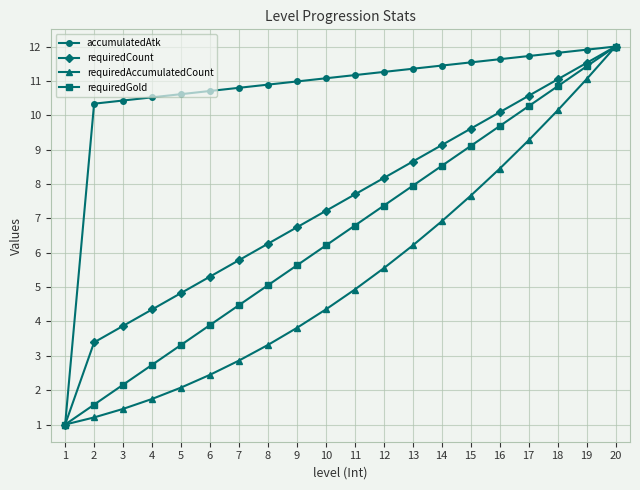

Reading right to left, extract all data points from this chart.

accumulatedAtk: 12.0	11.9	11.8	11.7	11.6	11.5	11.4	11.4	11.3	11.2	11.1	11.0	10.9	10.8	10.7	10.6	10.5	10.4	10.3	1.0
requiredCount: 12.0	11.5	11.0	10.6	10.1	9.6	9.1	8.7	8.2	7.7	7.2	6.7	6.3	5.8	5.3	4.8	4.3	3.9	3.4	1.0
requiredAccumulatedCount: 12.0	11.0	10.1	9.3	8.4	7.7	6.9	6.2	5.5	4.9	4.3	3.8	3.3	2.9	2.4	2.1	1.7	1.5	1.2	1.0
requiredGold: 12.0	11.4	10.8	10.3	9.7	9.1	8.5	7.9	7.4	6.8	6.2	5.6	5.1	4.5	3.9	3.3	2.7	2.2	1.6	1.0